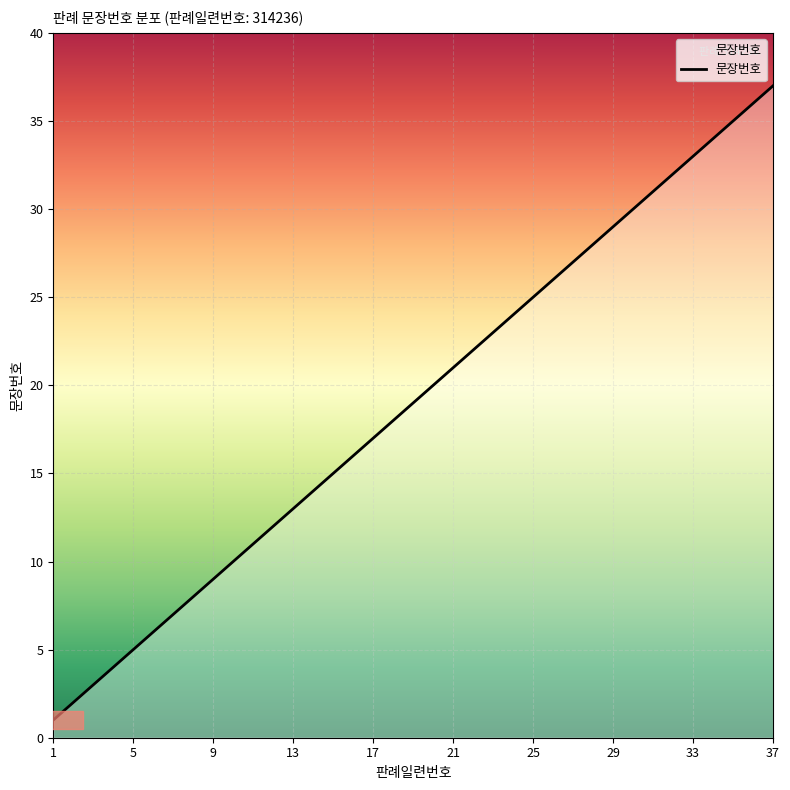

What is the difference between the maximum and minimum values?

36